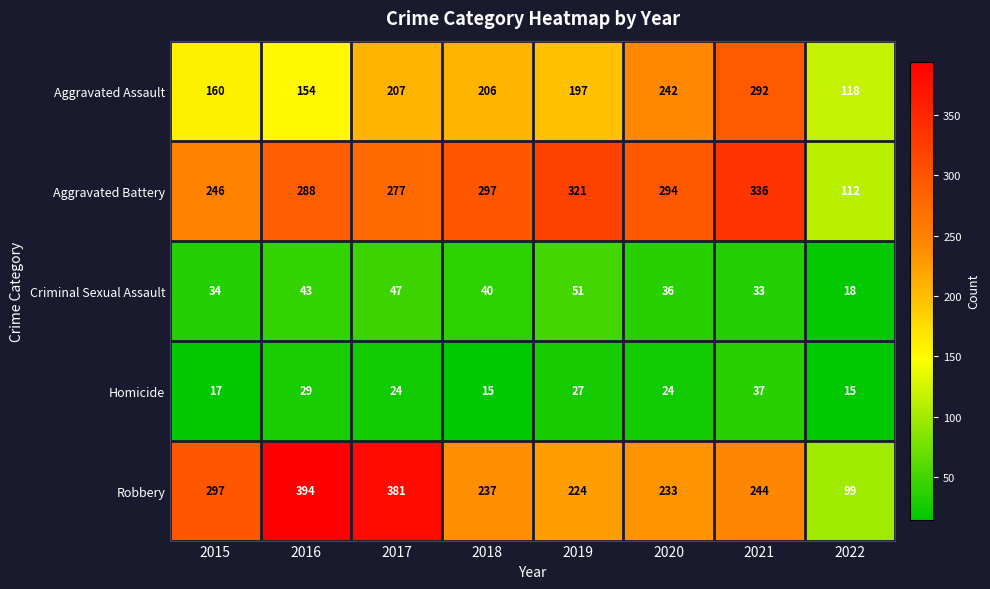

True or false: Criminal Sexual Assault has a value of 13 at 2018.

False